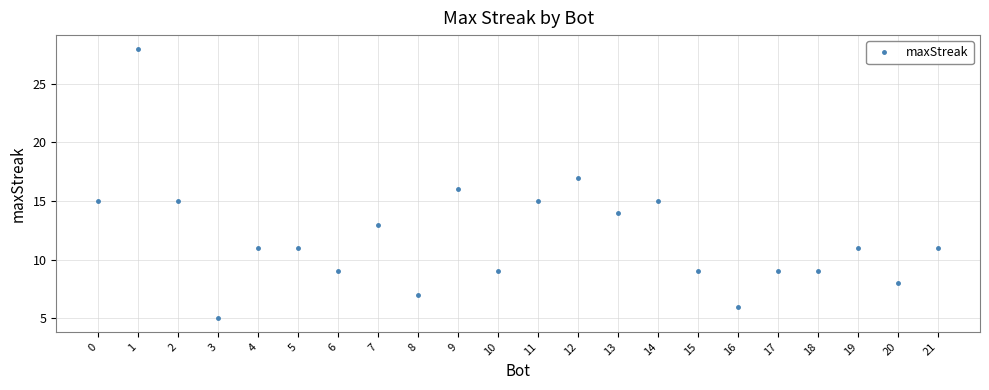

List the labels in order of value, smallest first.

3, 16, 8, 20, 18, 17, 15, 10, 6, 21, 19, 5, 4, 7, 13, 14, 11, 2, 0, 9, 12, 1